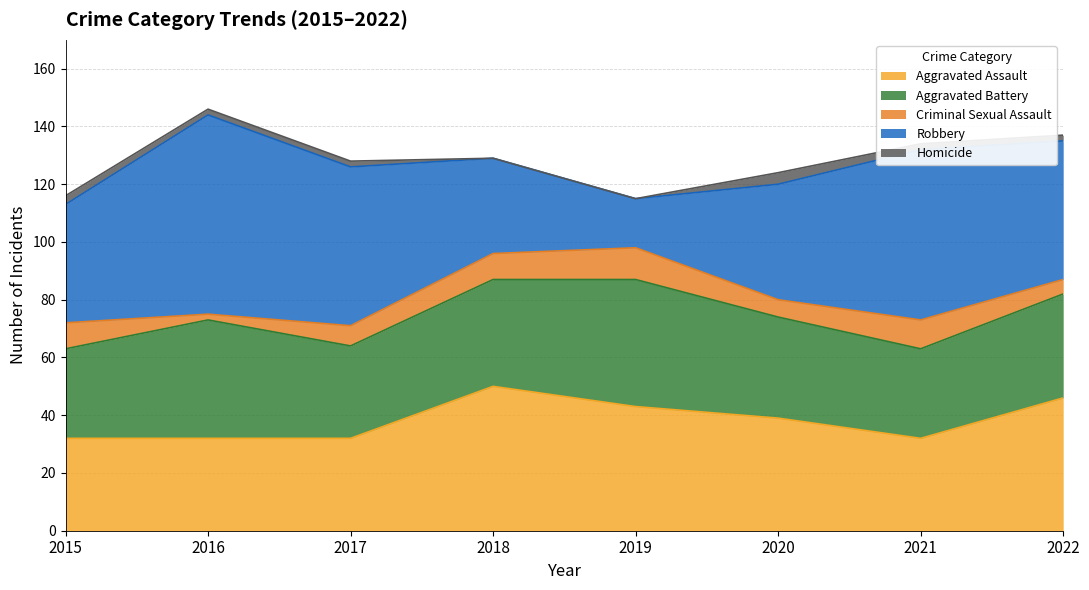

At which label does Aggravated Assault first exceed 39?

2018